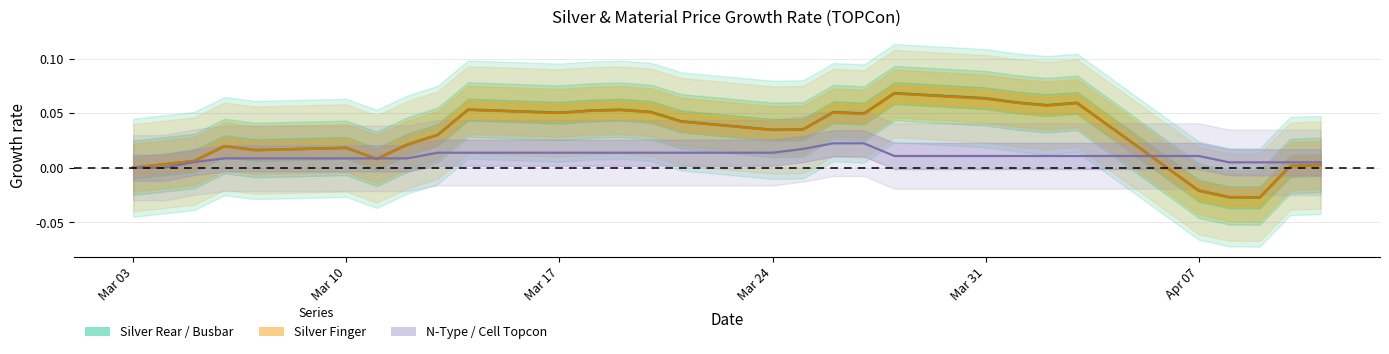

Which series ends up on top after the final intersection of N-Type/Cell Topcon center and Silver Rear/Busbar center?

N-Type/Cell Topcon center